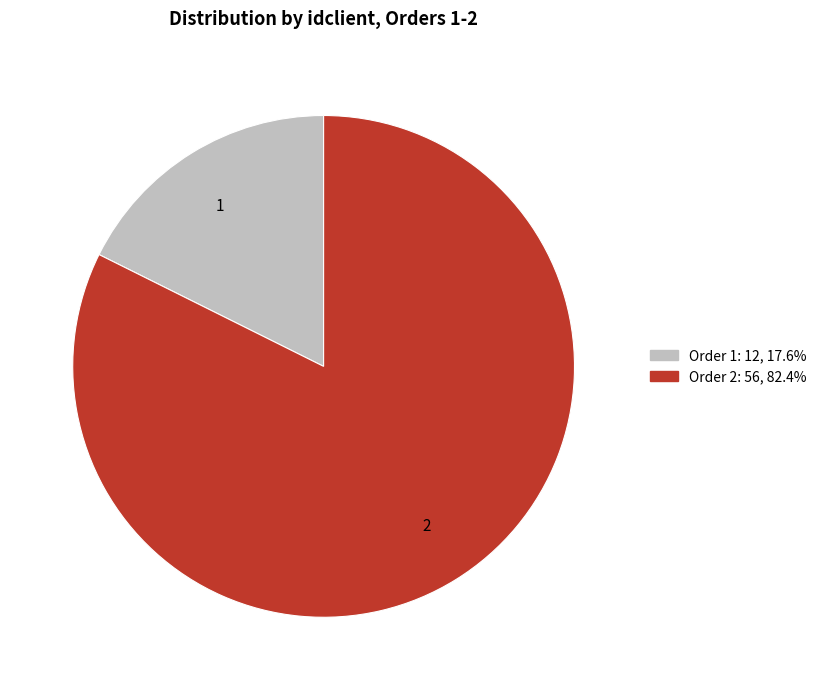

Is there a majority slice in this chart?

Yes